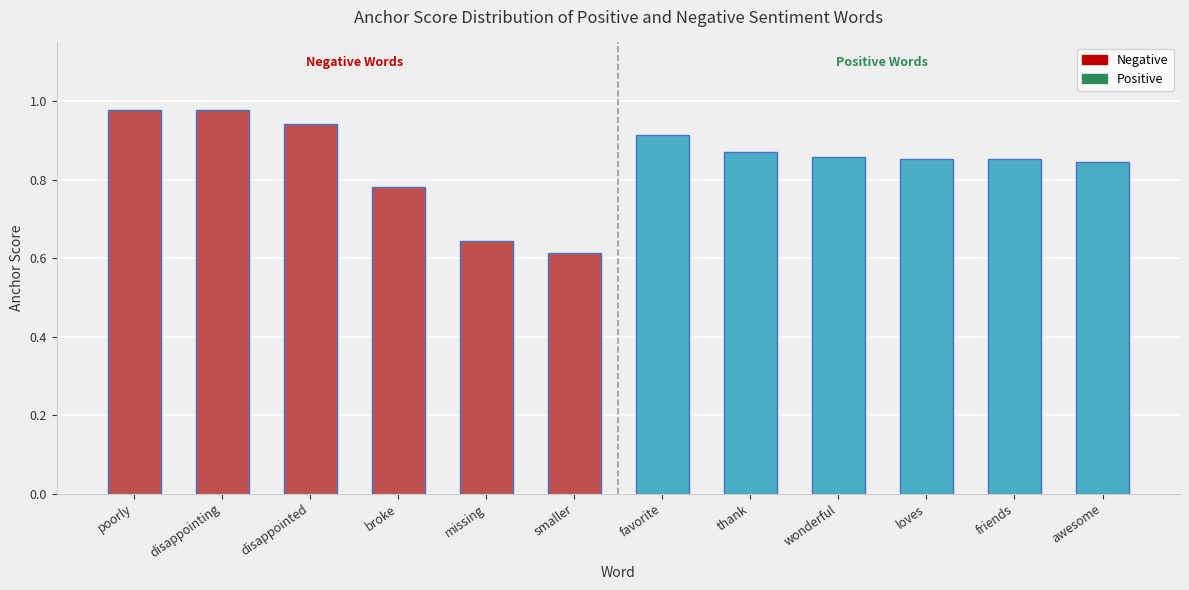

Are the bars grouped side by side (vs. stacked)?

No